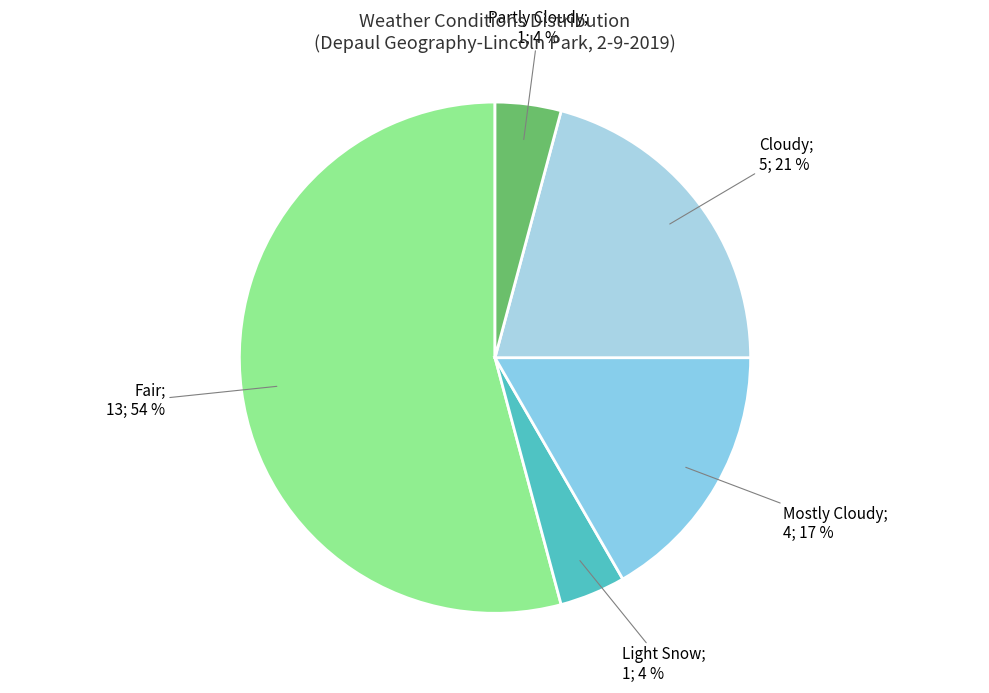

Which slice is the smallest?

Light Snow